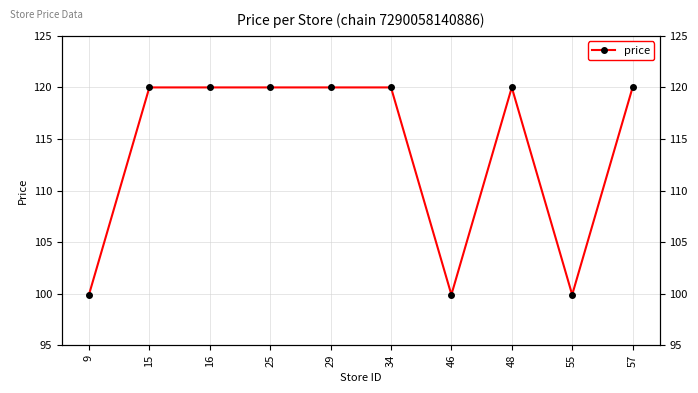

Which has a higher value, 46 or 15?

15